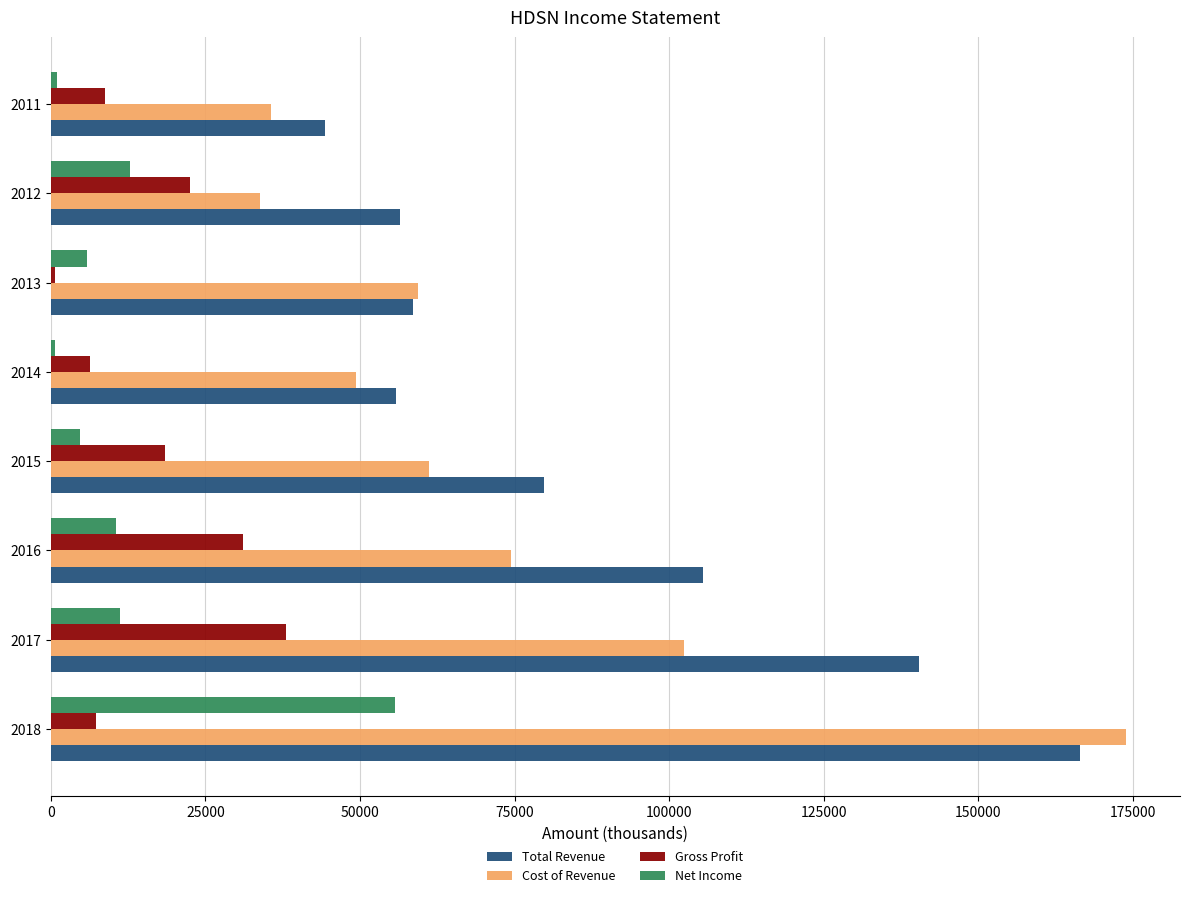

Where is Net Income nearest to the value 28200?

2012